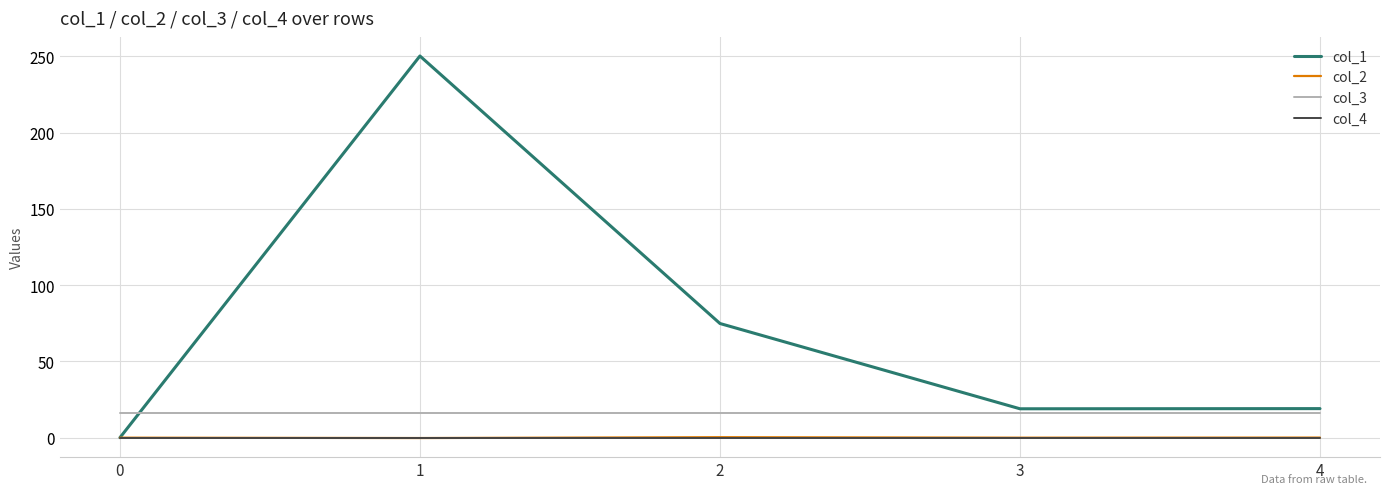

What is the total value across all series at 0?

16.0